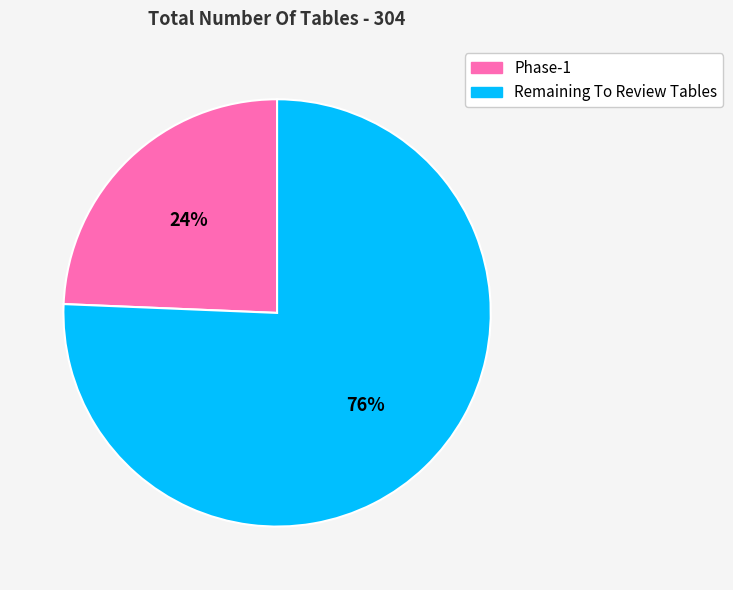

Does Phase-1 account for over 50% of the chart?

No